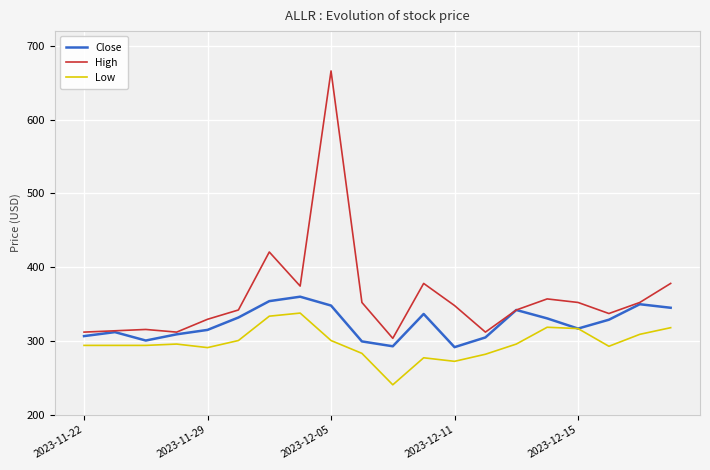

Rank the series by their maximum value, from lowest to highest.

Low, Close, High